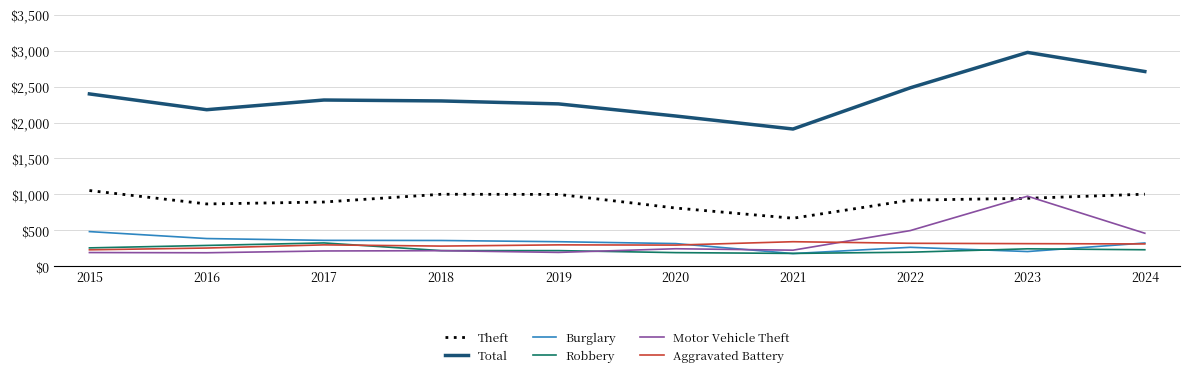

What are all the series names shown in the legend?

Theft, Total, Burglary, Robbery, Motor Vehicle Theft, Aggravated Battery